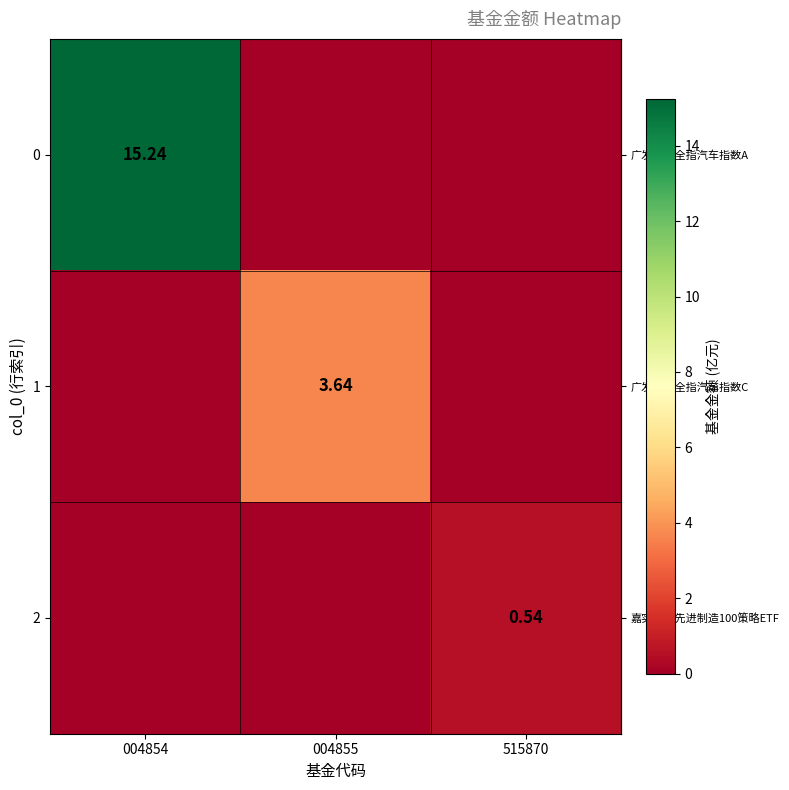

How many positive values does the row_2 series have?

1